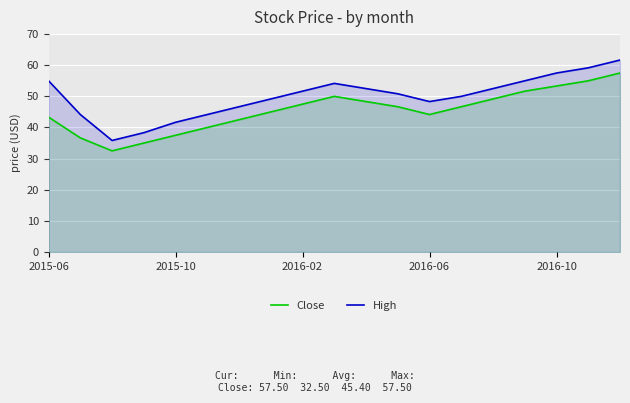

What is the maximum value for High?

61.7